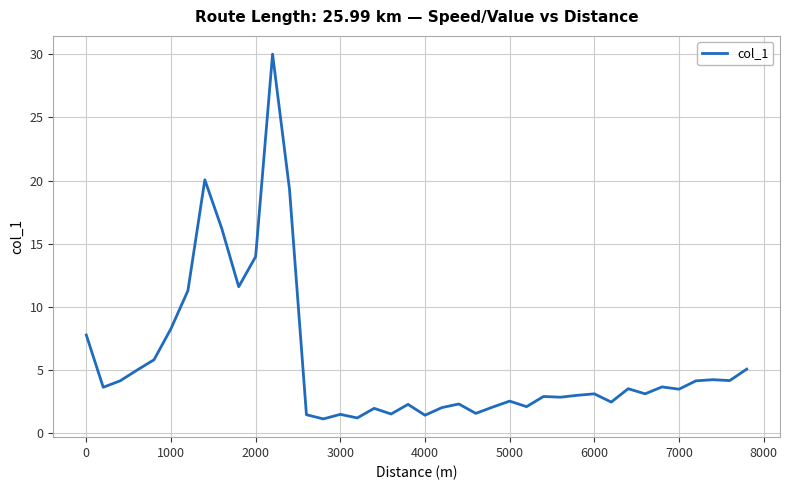

What is the greatest value displayed?

30.0